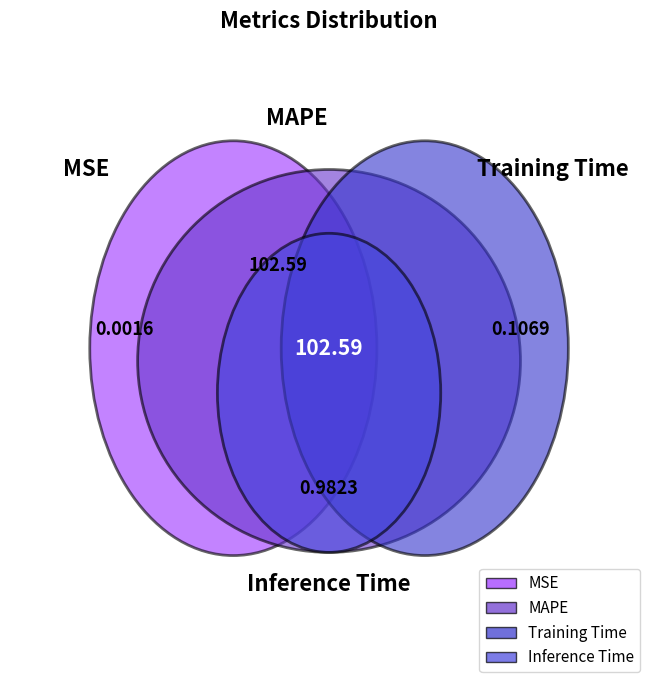

True or false: Inference Time accounts for 7% of the total.

False